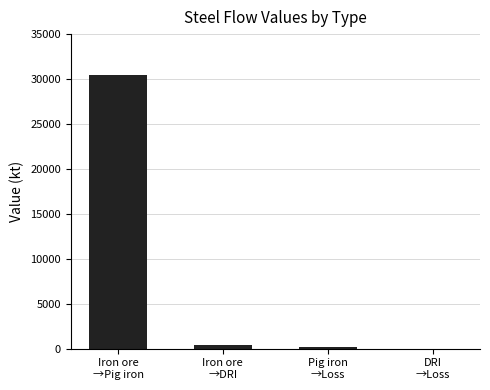

What is the change in value from Iron ore
→Pig iron to Iron ore
→DRI?

-30088.3